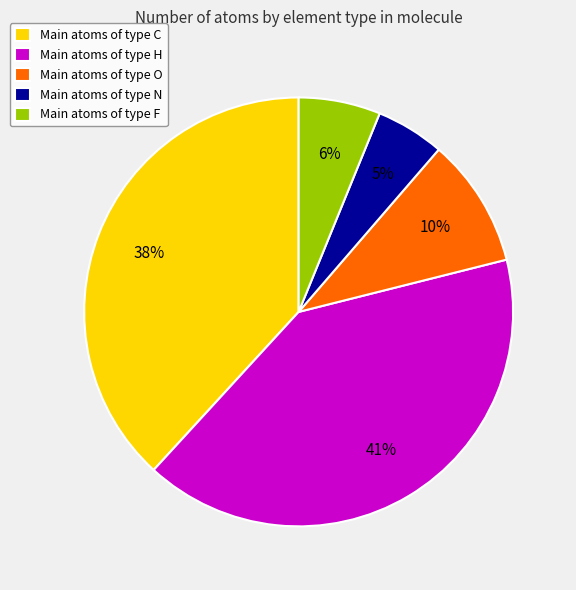

Is the sum of Main atoms of type O and Main atoms of type H greater than half?

Yes